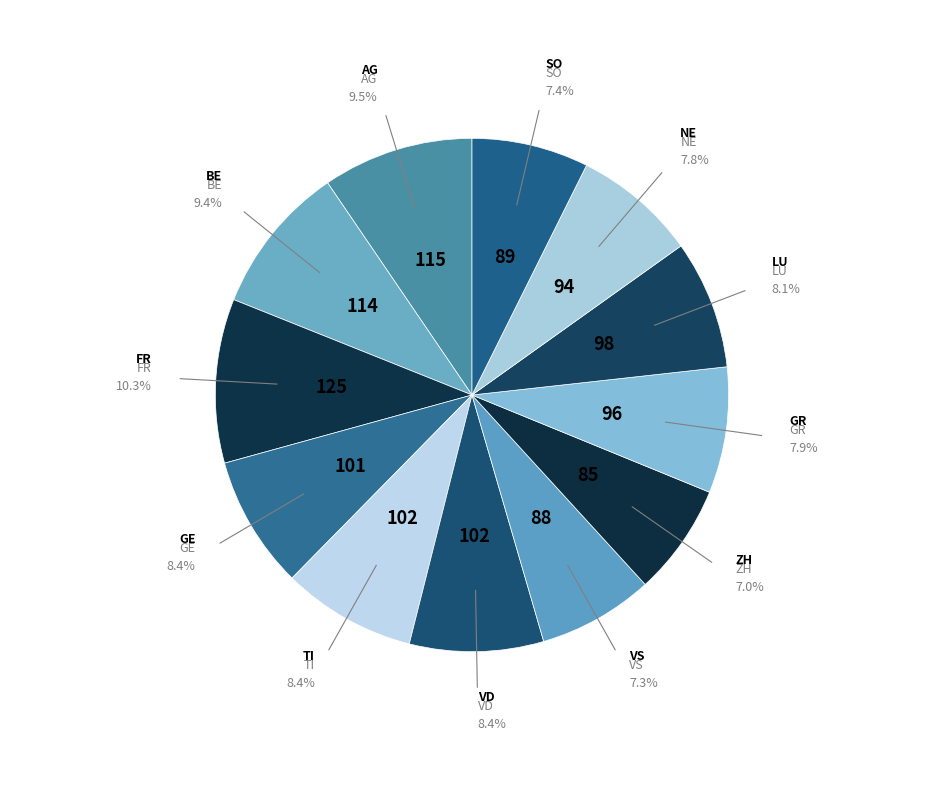

Is there any slice that represents more than half of the pie?

No